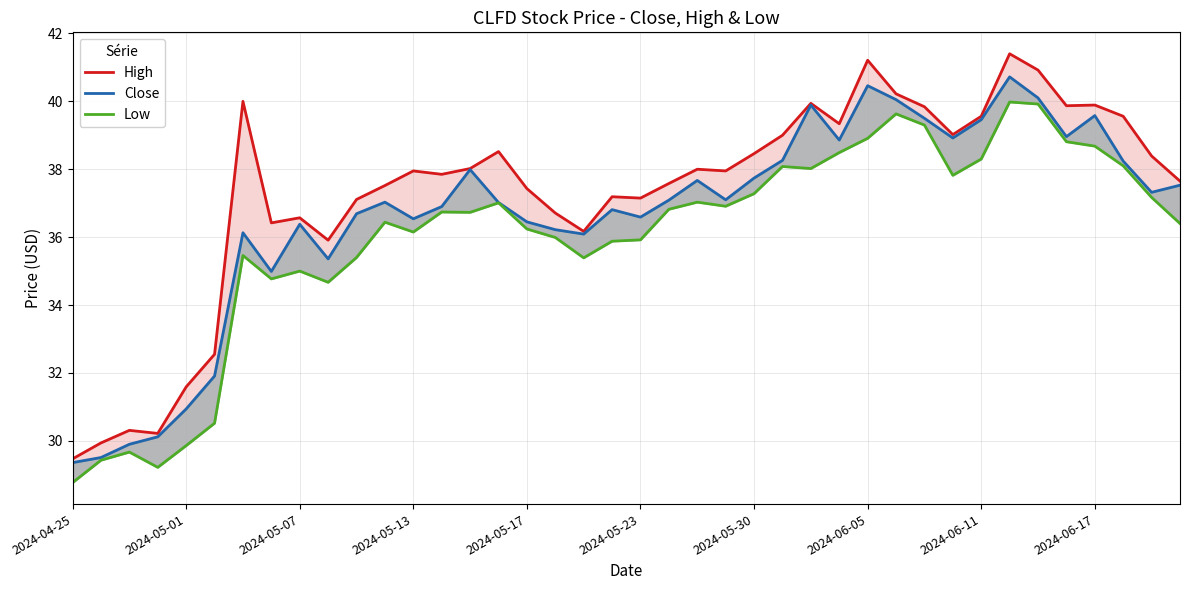

What are all the series names shown in the legend?

High, Close, Low